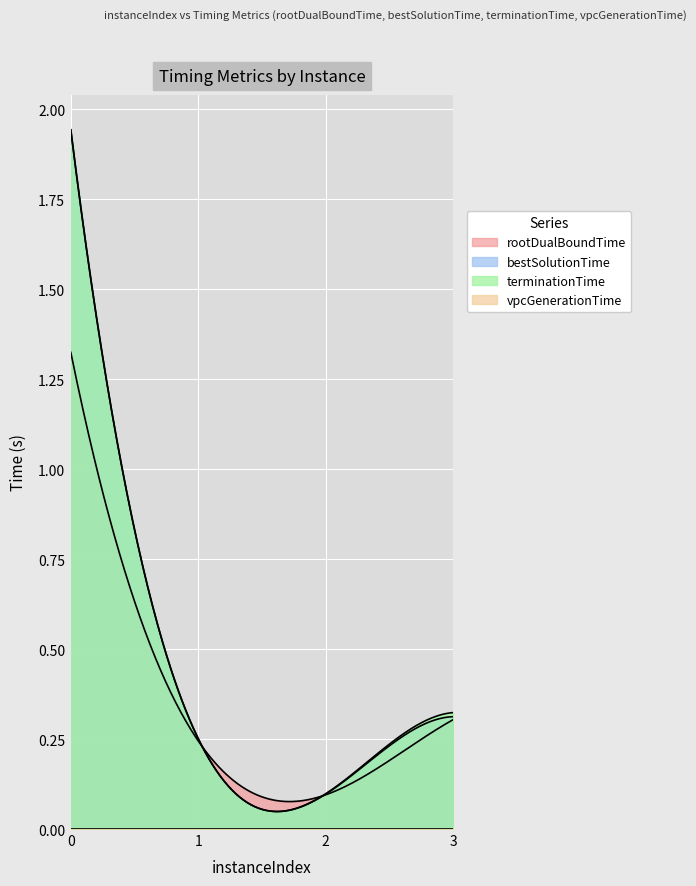

The value of rootDualBoundTime at 3 is 0.2. True or false?

False